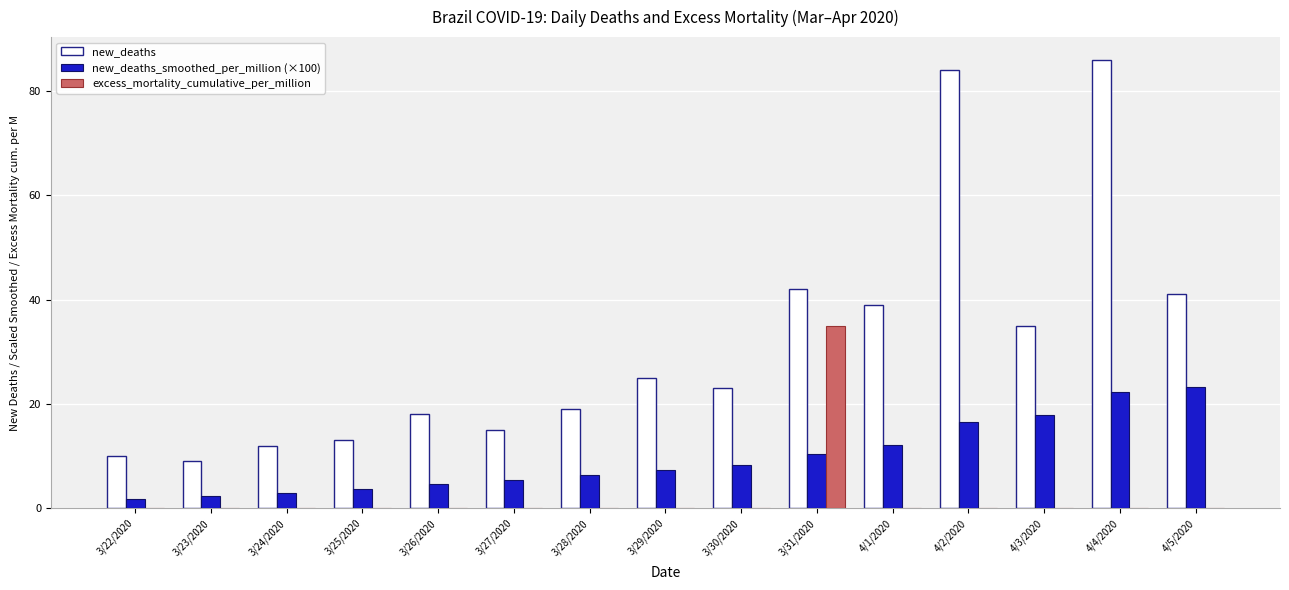

Which series has the largest total across all categories?

new_deaths